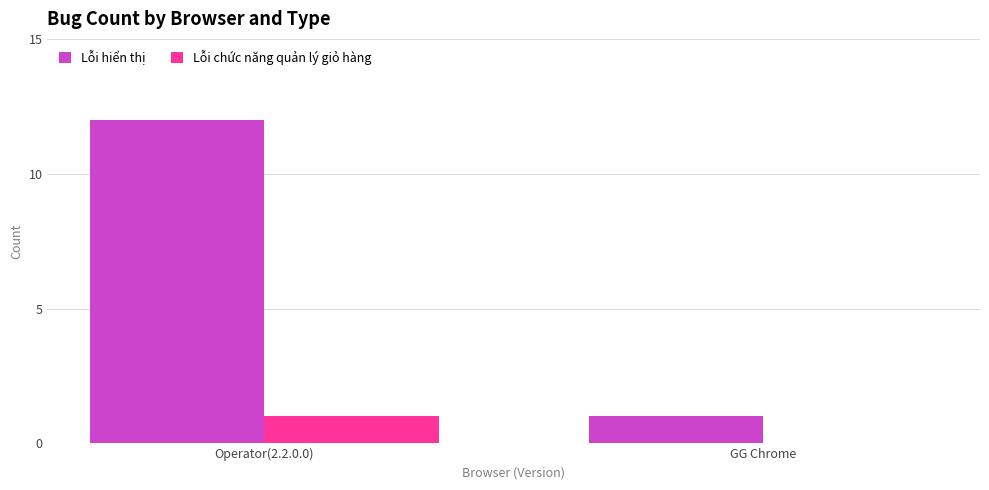

The Lỗi hiển thị series shows 0 at GG Chrome. True or false?

False